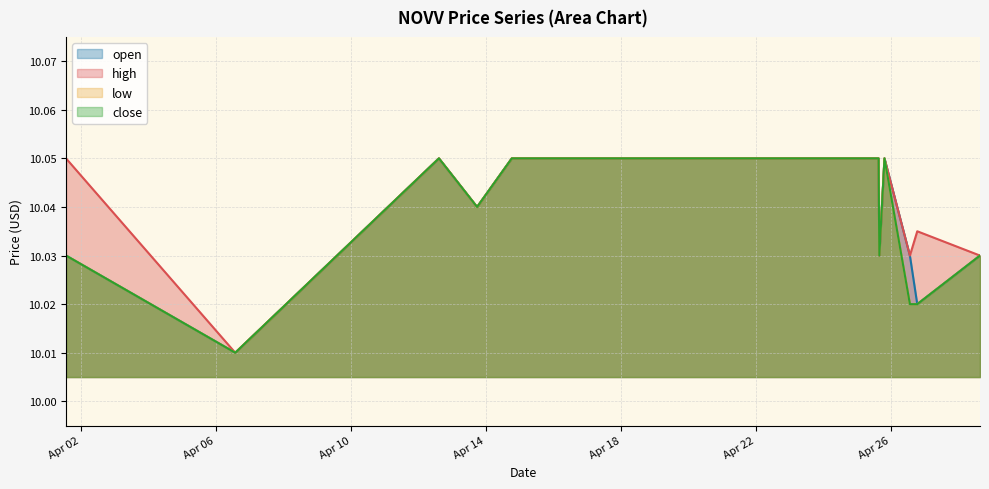

How many interior local valleys does the close series have?

3